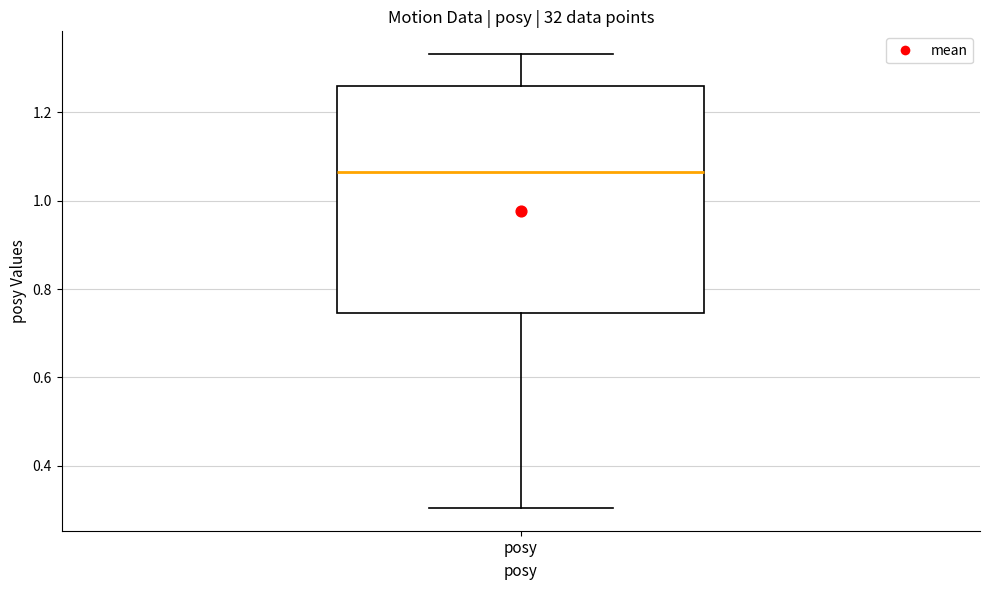

Transcribe this box plot: give where the median line is, the range the box spans, and where the two whiskers end, as read against the y-axis. The values are not printed on the chart, so give them approximately, as read against the axis.

median 1.06, box 0.74 to 1.26, whiskers 0.30 to 1.34